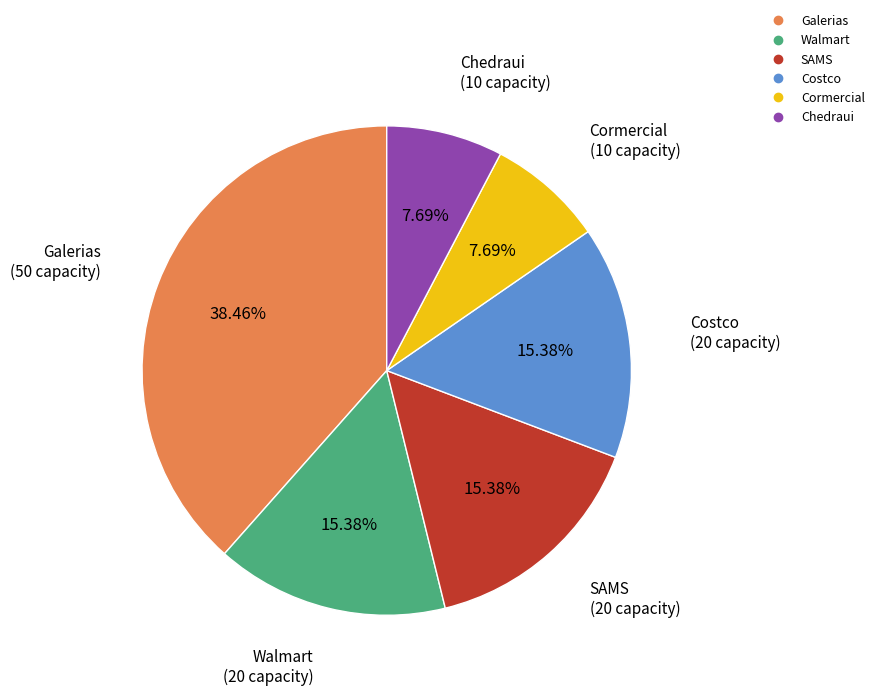

Which slice is the largest?

Galerias